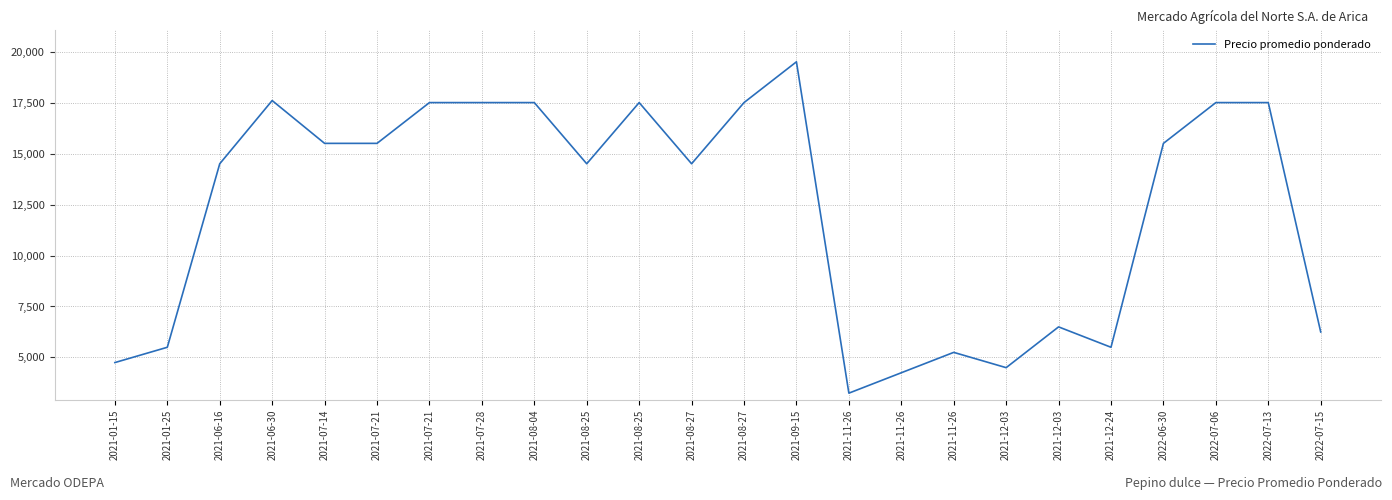

How many lines are shown in the chart?

1